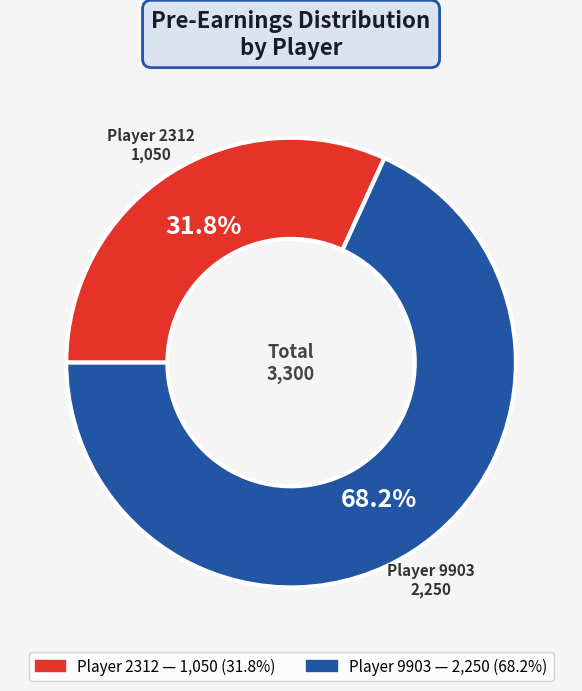

How many segments does this pie chart have?

2